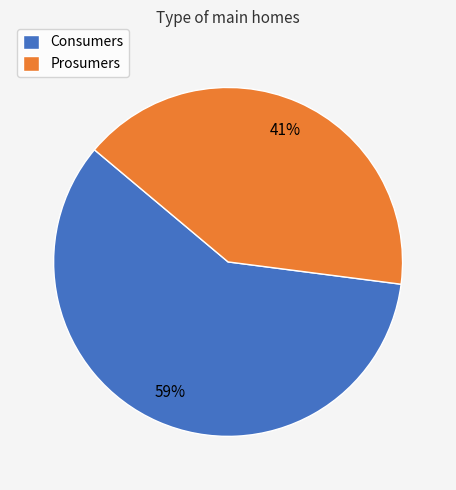

To the nearest percent, what is the combined percentage of Consumers and Prosumers?

100%